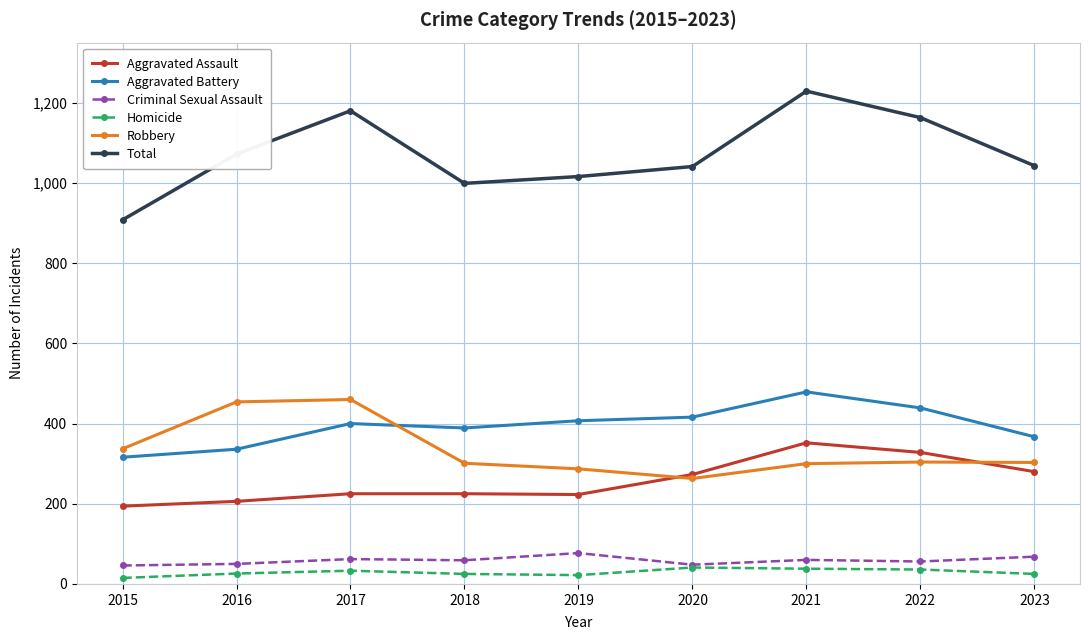

How many data points in Robbery are less than 303?

4